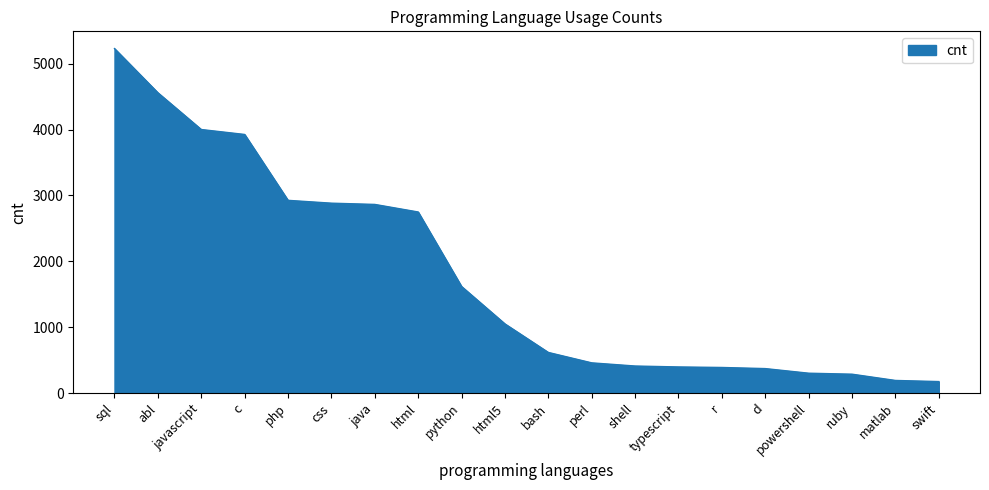

Count the number of data series in this chart.

1